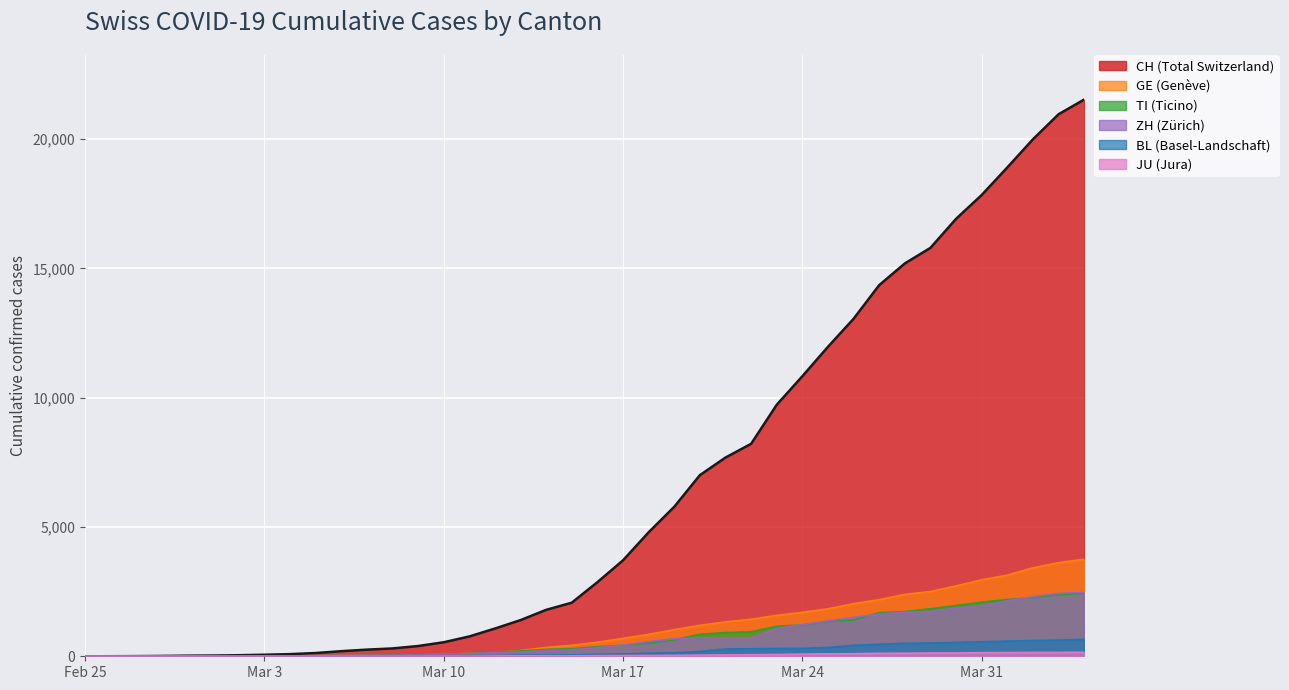

What is the highest value of the CH series?

21535